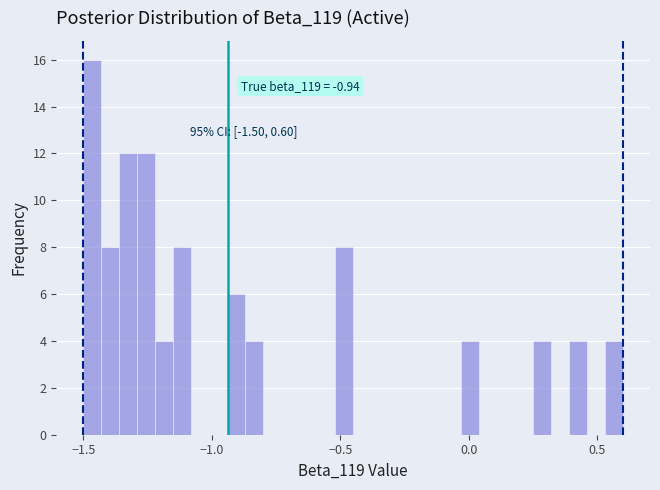

Read against the x-axis, roughly where is the centre of the tallest bar?

-1.45